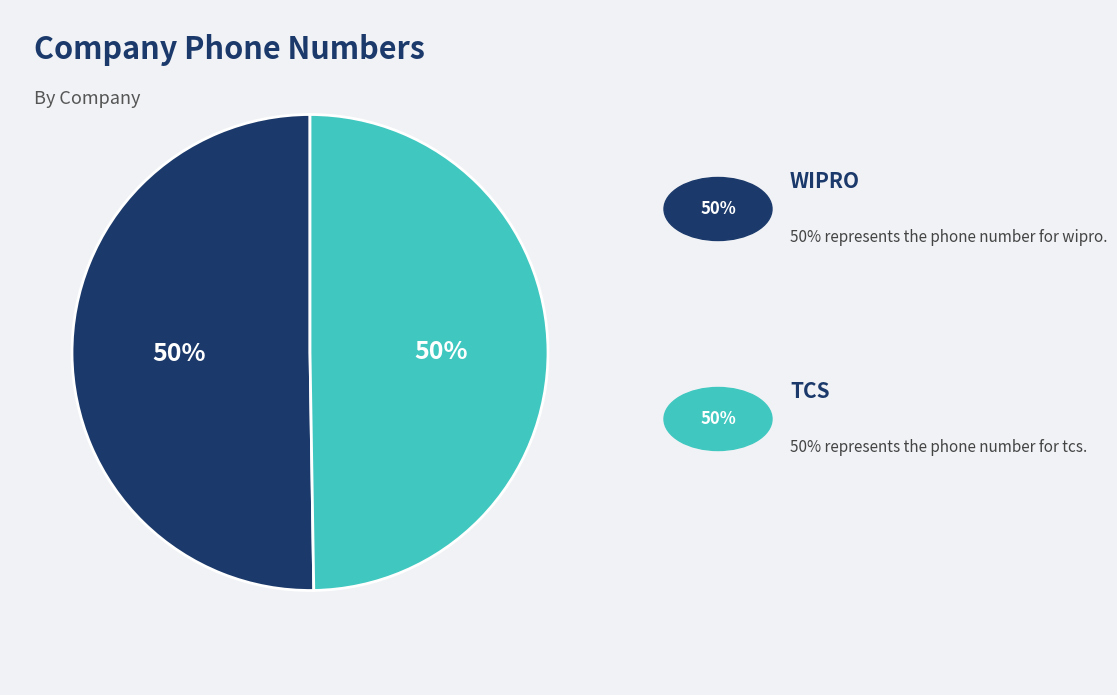

To the nearest percent, what is the average slice percentage?

50%